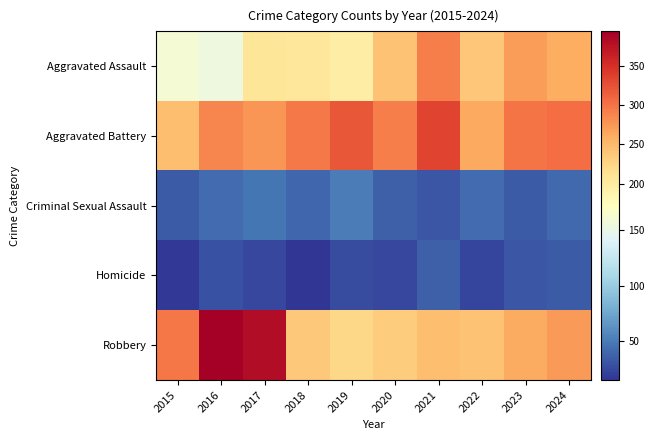

What is the minimum value shown in the chart?

15